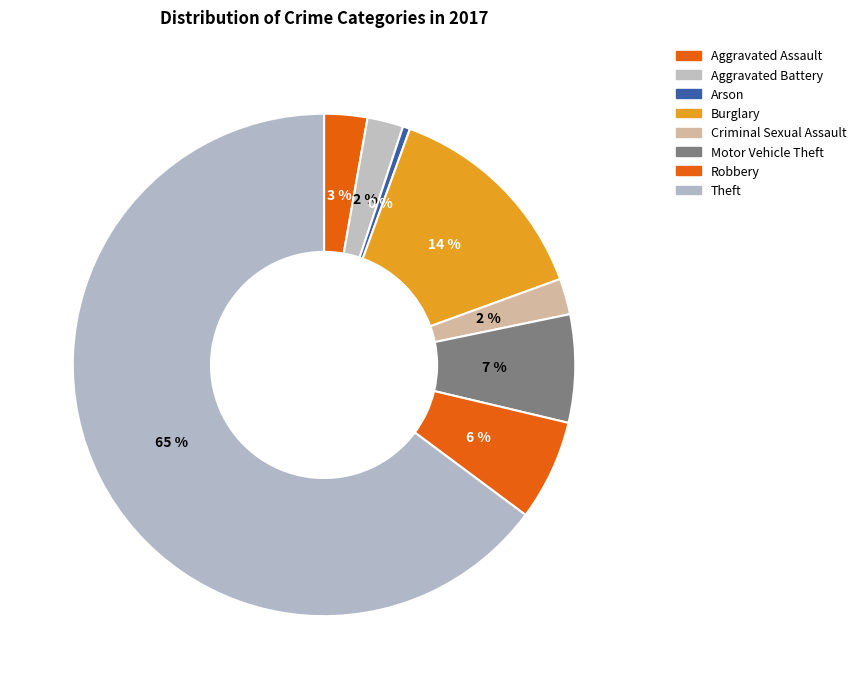

Between Arson and Robbery, which is larger?

Robbery